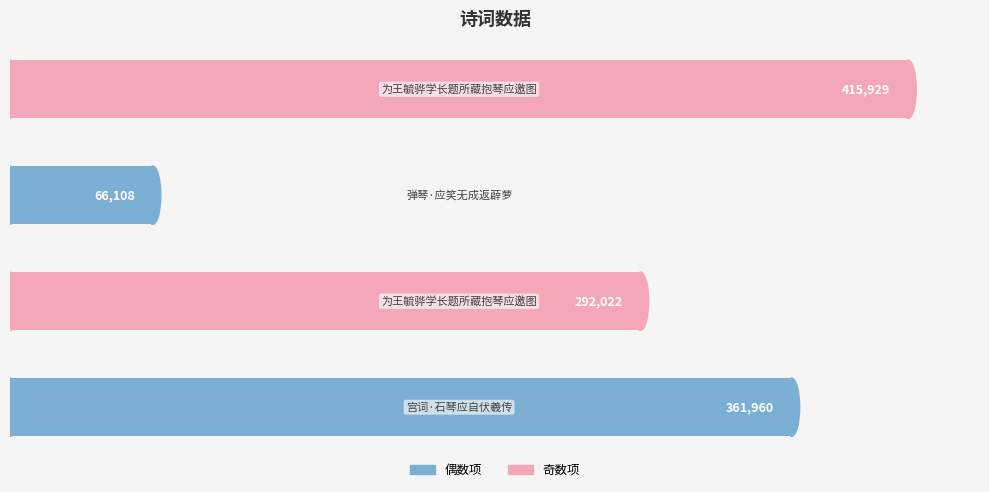

How many categories are shown in the chart?

4